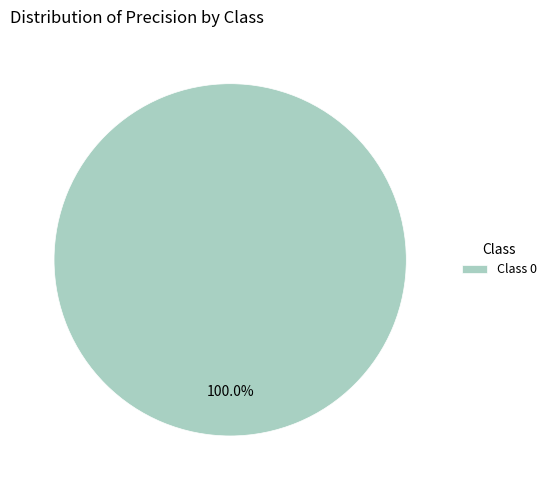

Rank the categories by value from lowest to highest.

Class 0